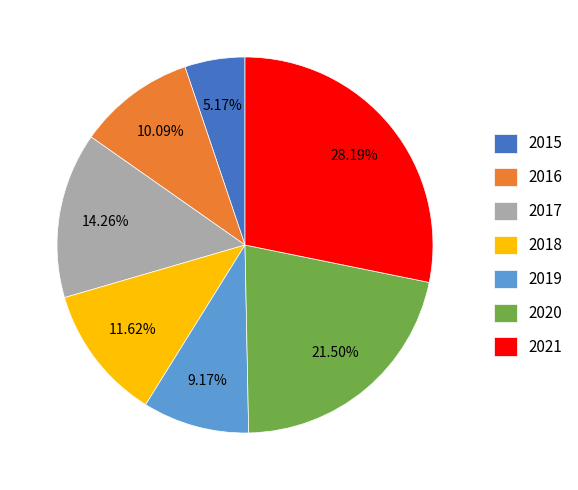

How much of the chart is everything except 2020?

78.5%